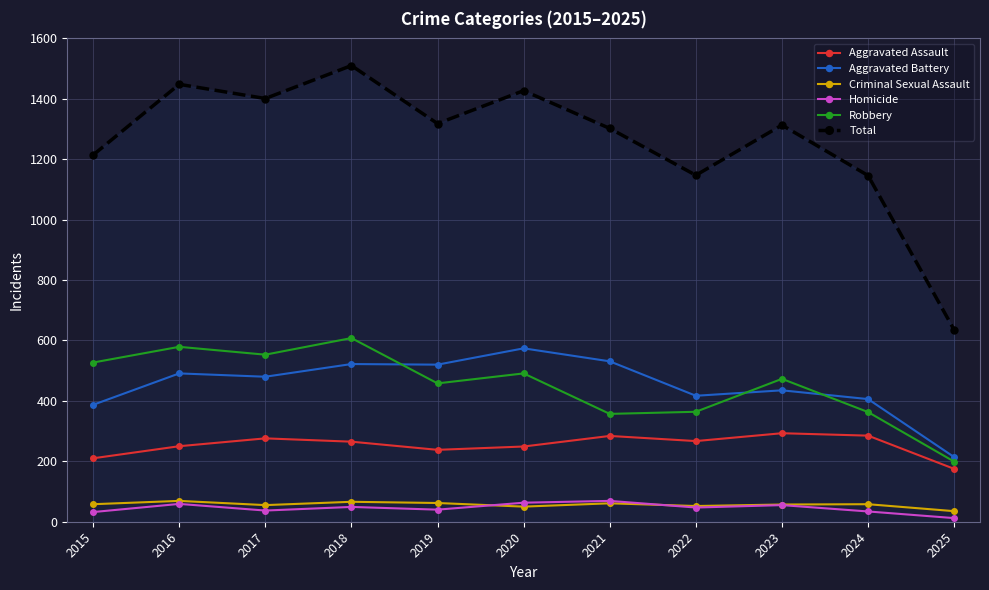

What are all the series names shown in the legend?

Aggravated Assault, Aggravated Battery, Criminal Sexual Assault, Homicide, Robbery, Total